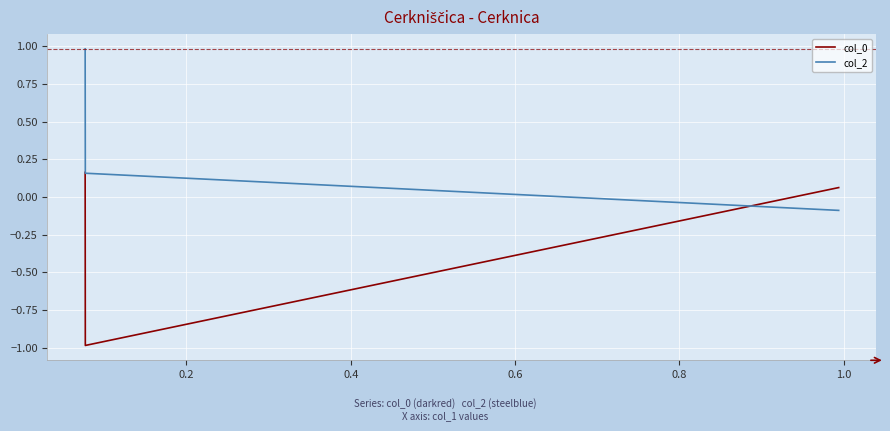

Is this an area chart (filled region under the line)?

No